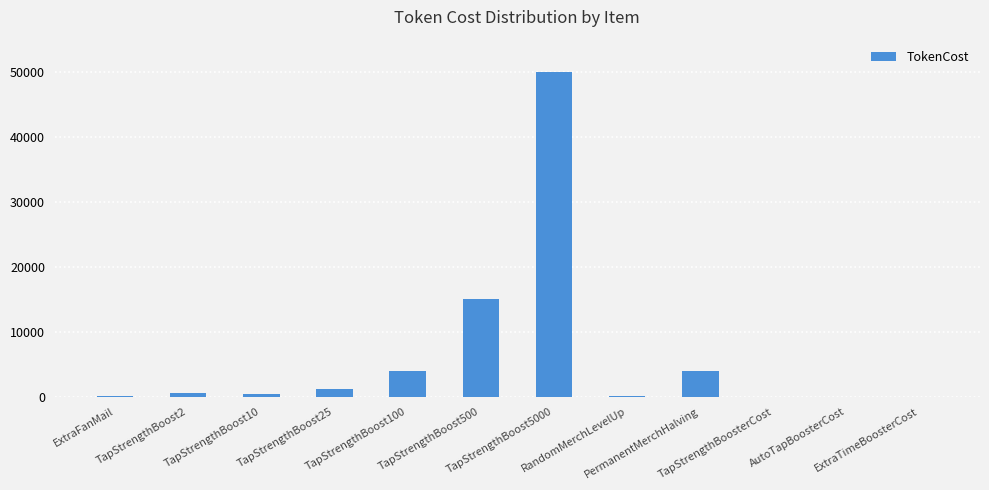

What is the sum of all values?

75680